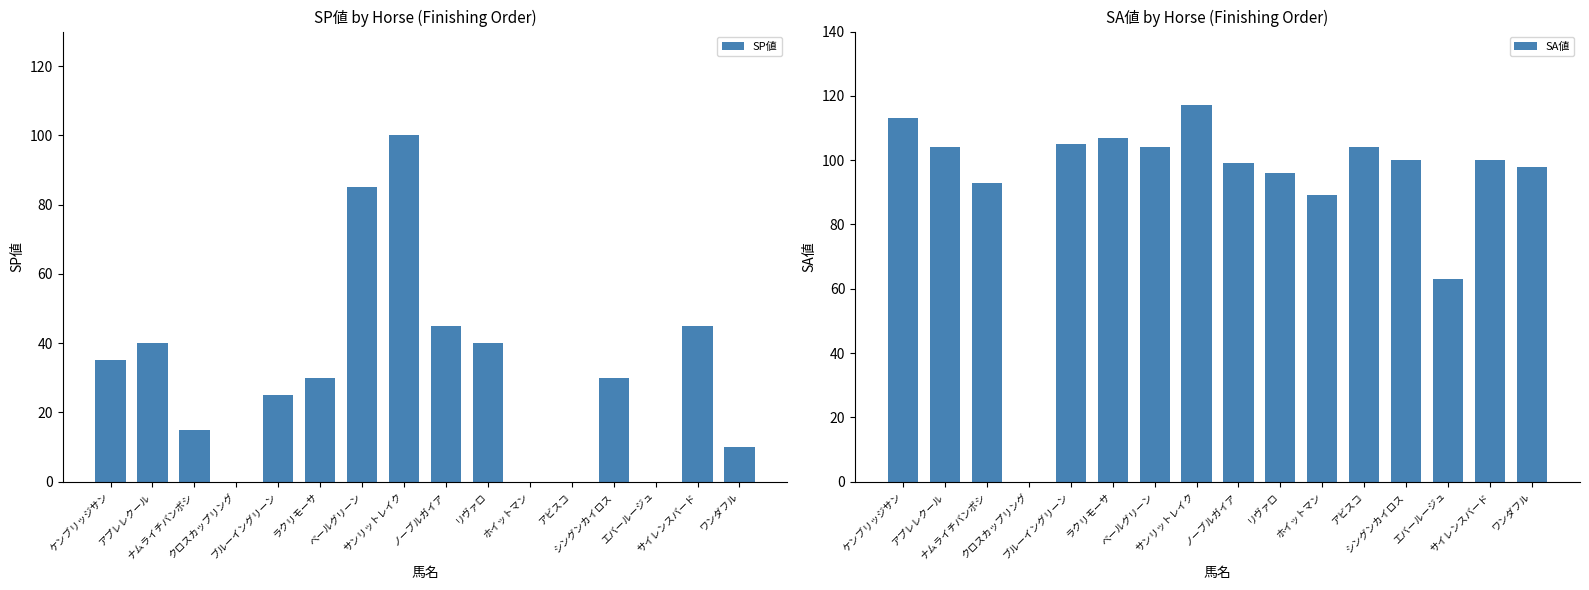

How many data points in SA値 are less than 100?

7